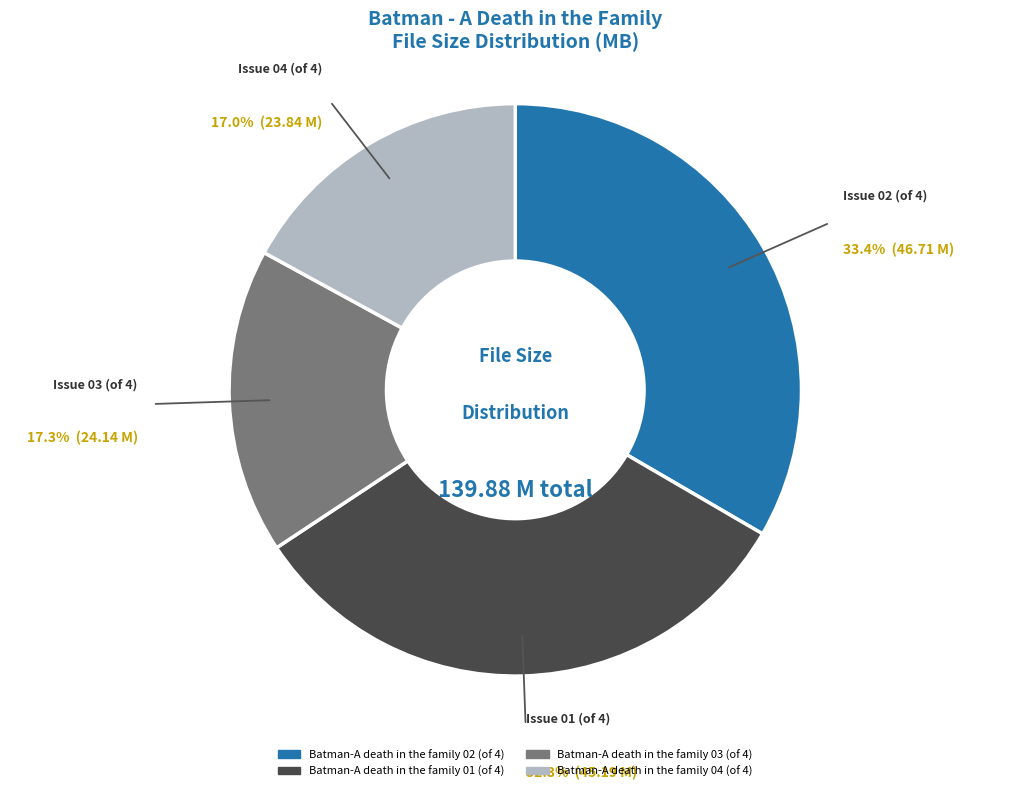

True or false: Batman-A death in the family 04 (of 4) accounts for 28% of the total.

False